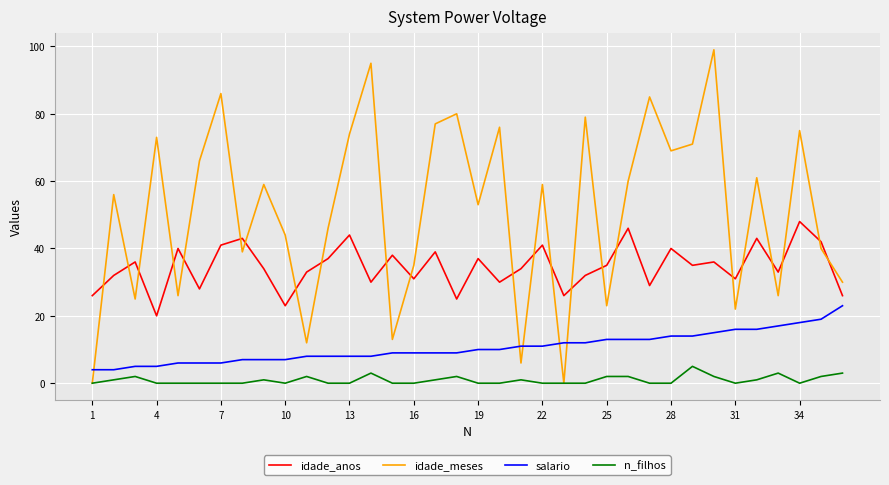

Does the chart have visible grid lines?

Yes